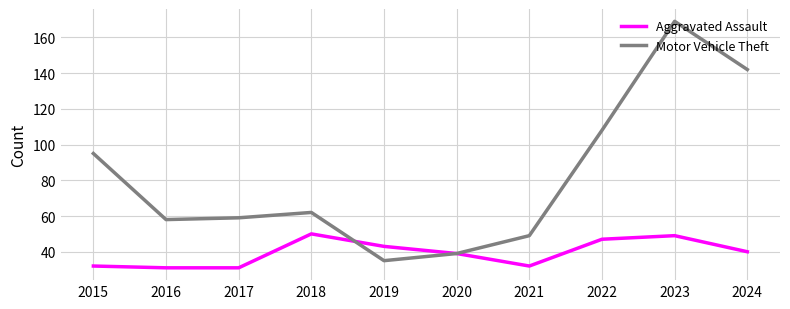

List the series in order of their overall mean, highest first.

Motor Vehicle Theft, Aggravated Assault